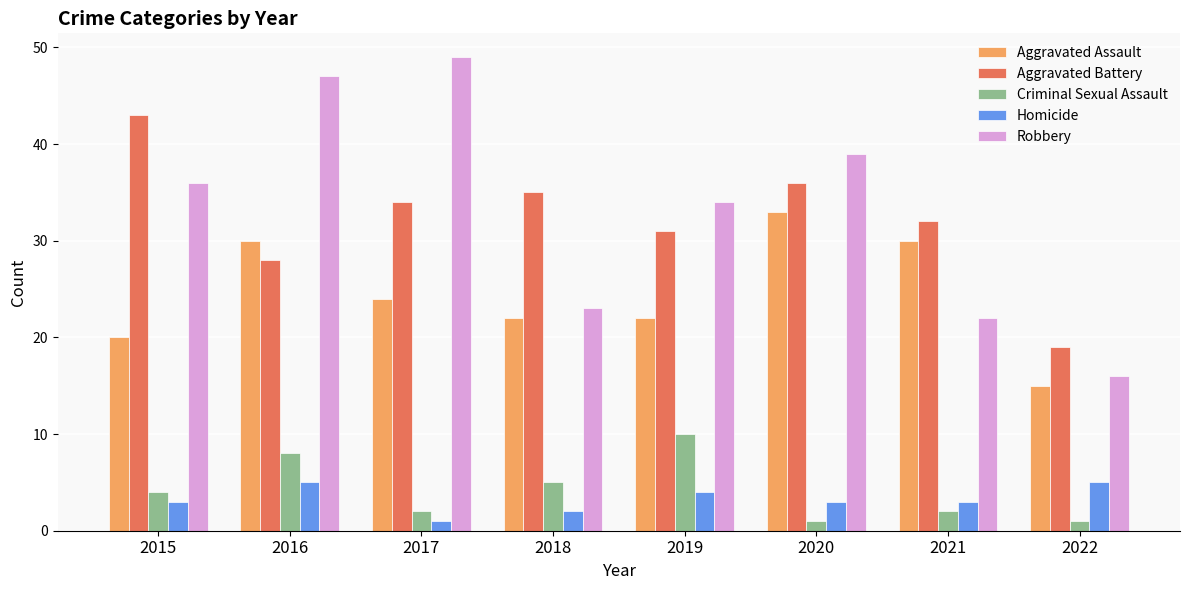

Which category has the lowest value in the Robbery series?

2022